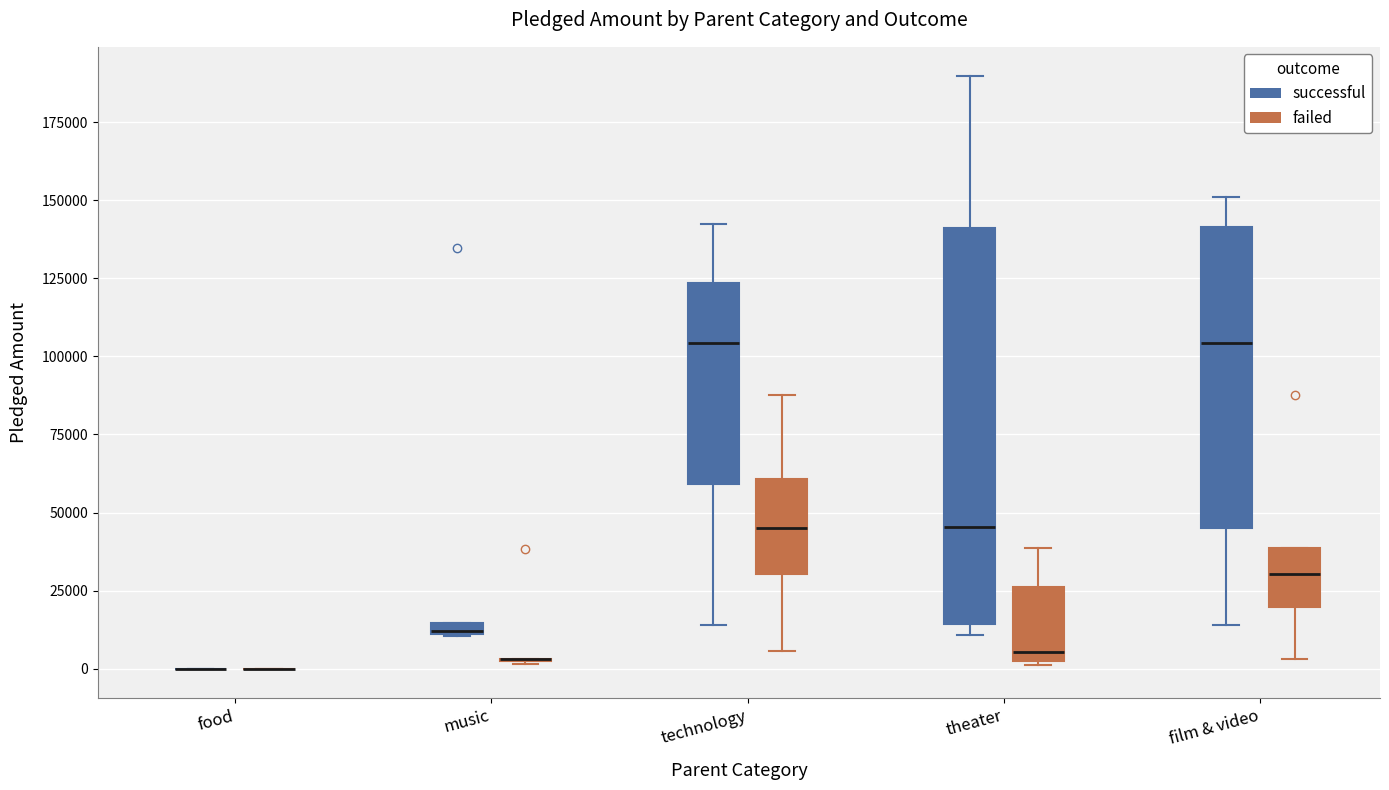

Comparing the boxes themselves (not the whiskers), which one is the tallest?

theater (successful)